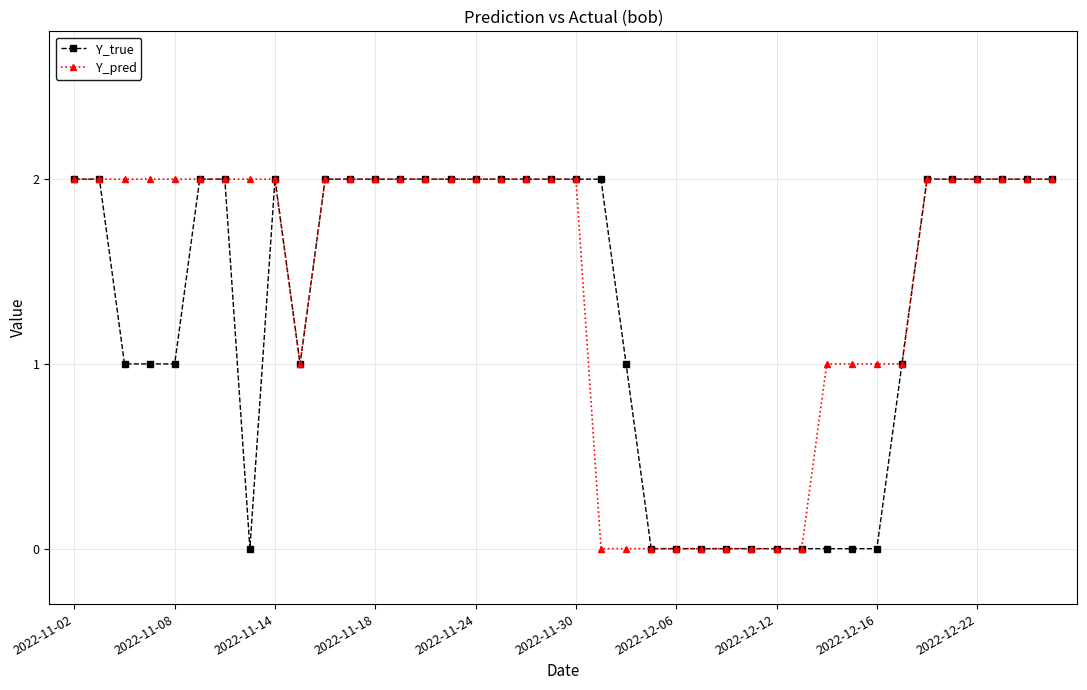

Which series has the largest total across all categories?

Y_pred